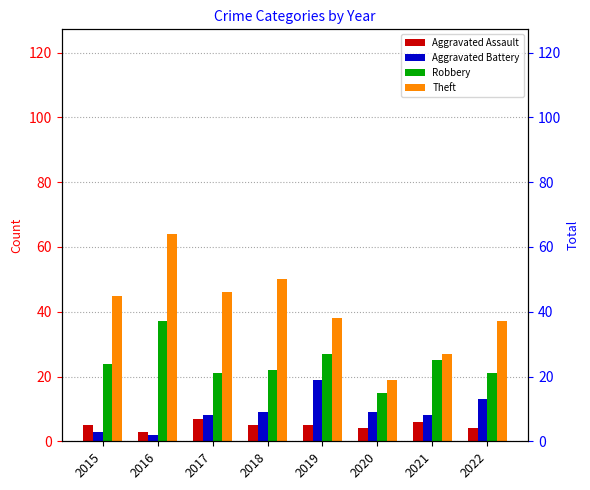

Rank the series at 2018 from lowest to highest value.

Aggravated Assault, Aggravated Battery, Robbery, Theft